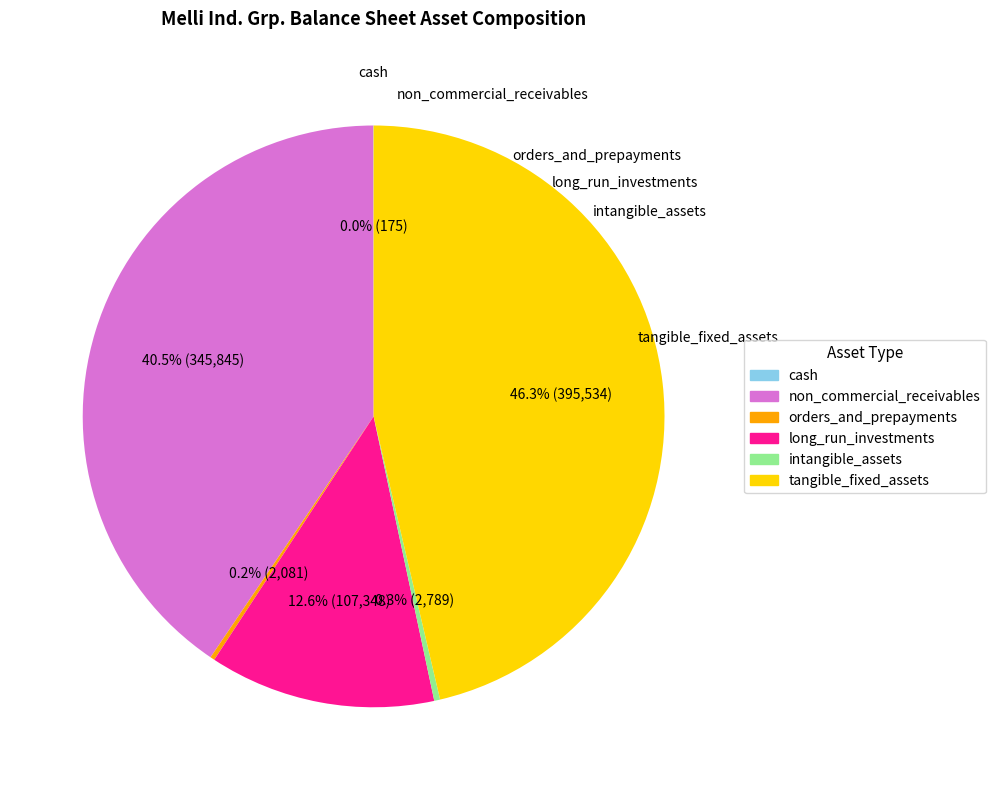

Is the sum of cash and non_commercial_receivables greater than half?

No